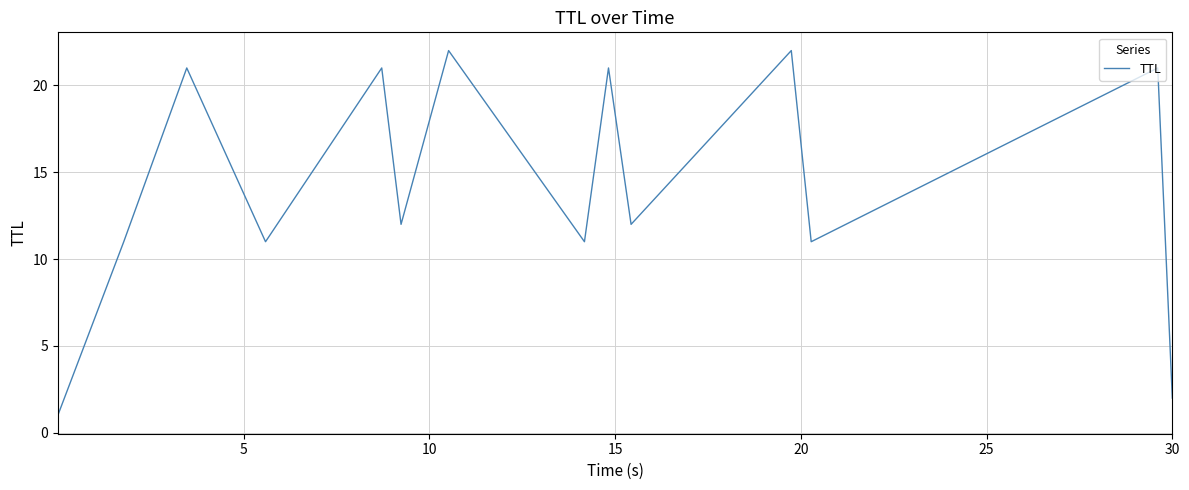

What is the difference between the second highest and minimum values?

21